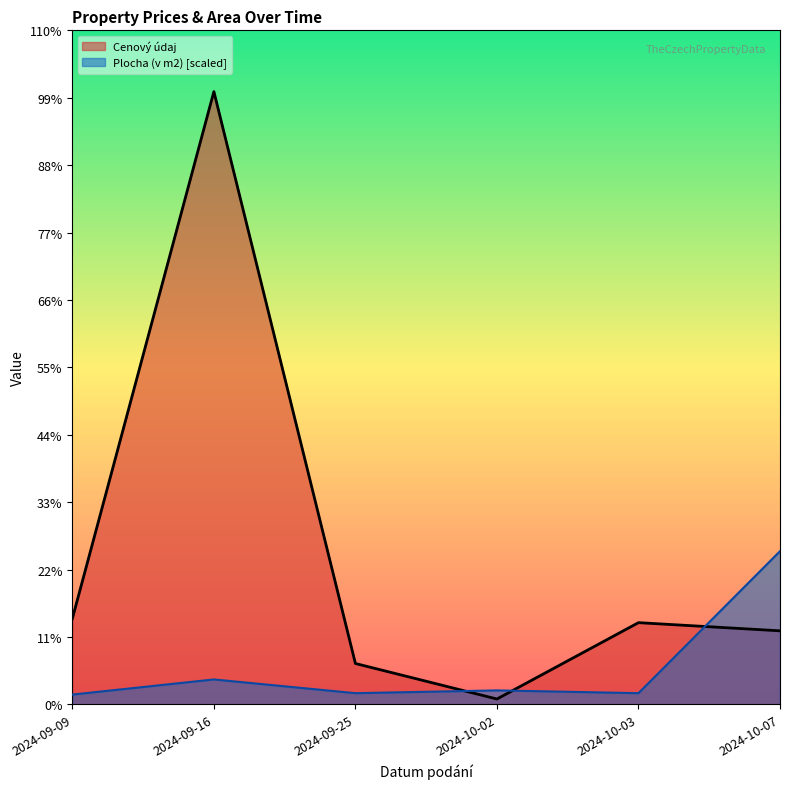

How many data points does each series have?

6